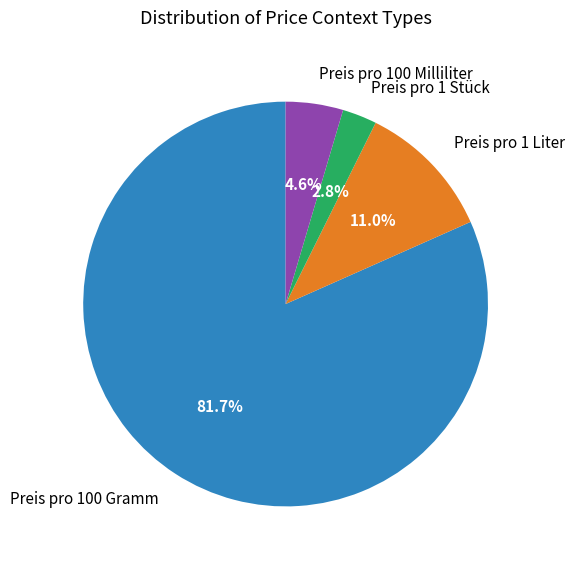

How much of the chart is everything except Preis pro 100 Milliliter?

95.4%